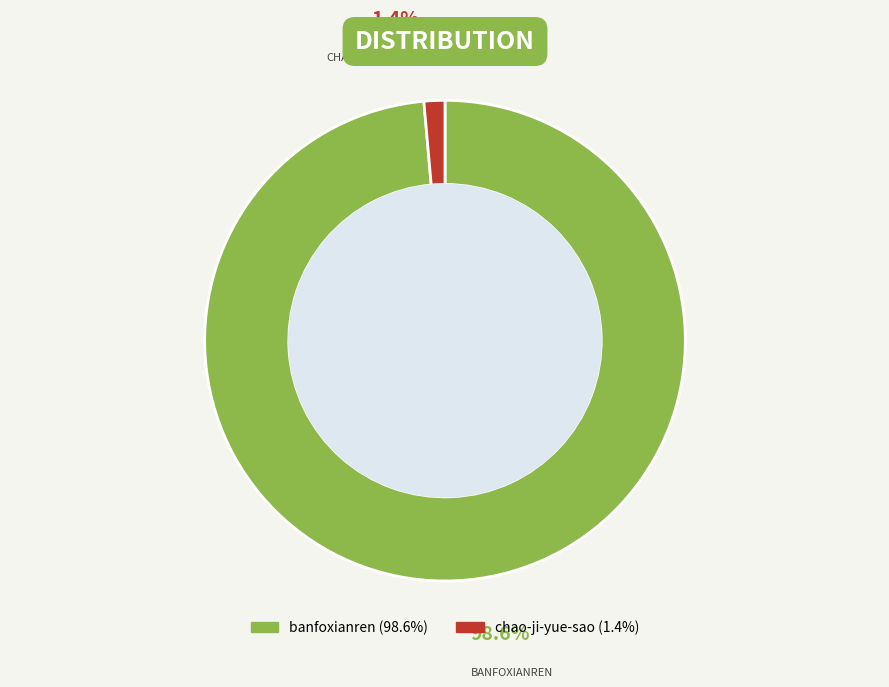

To the nearest percent, what is the difference between the largest and smallest slice percentages?

97%